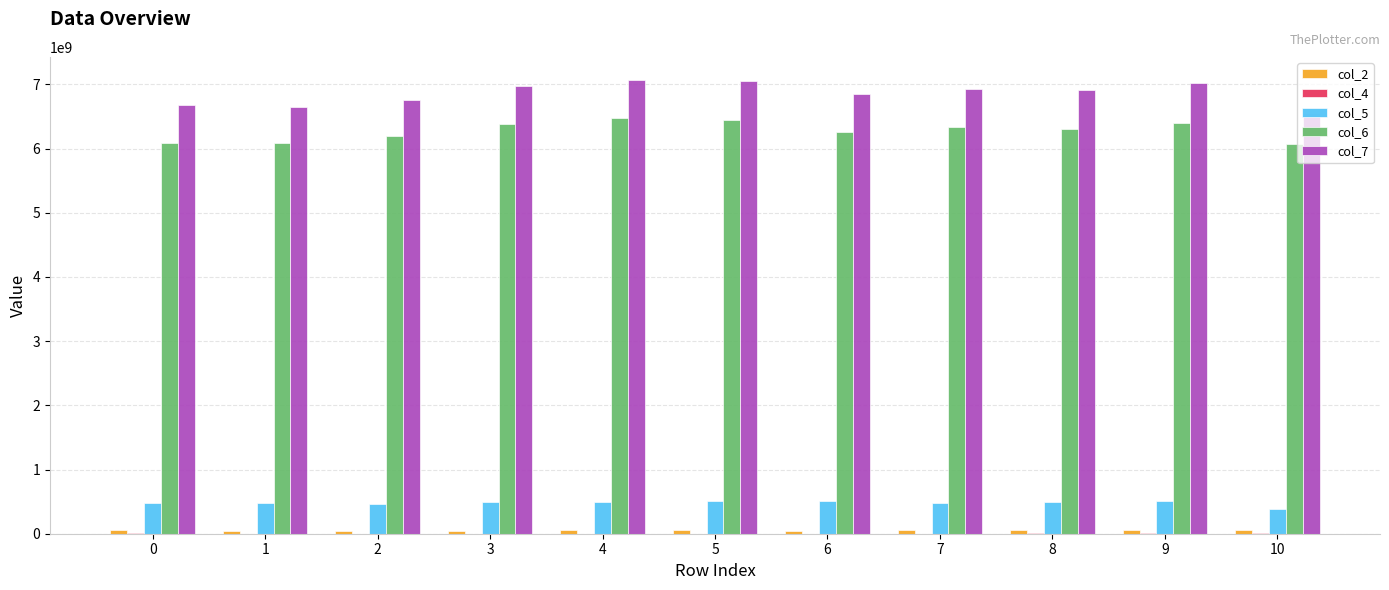

The value of col_7 at 10 is 1862425969. True or false?

False